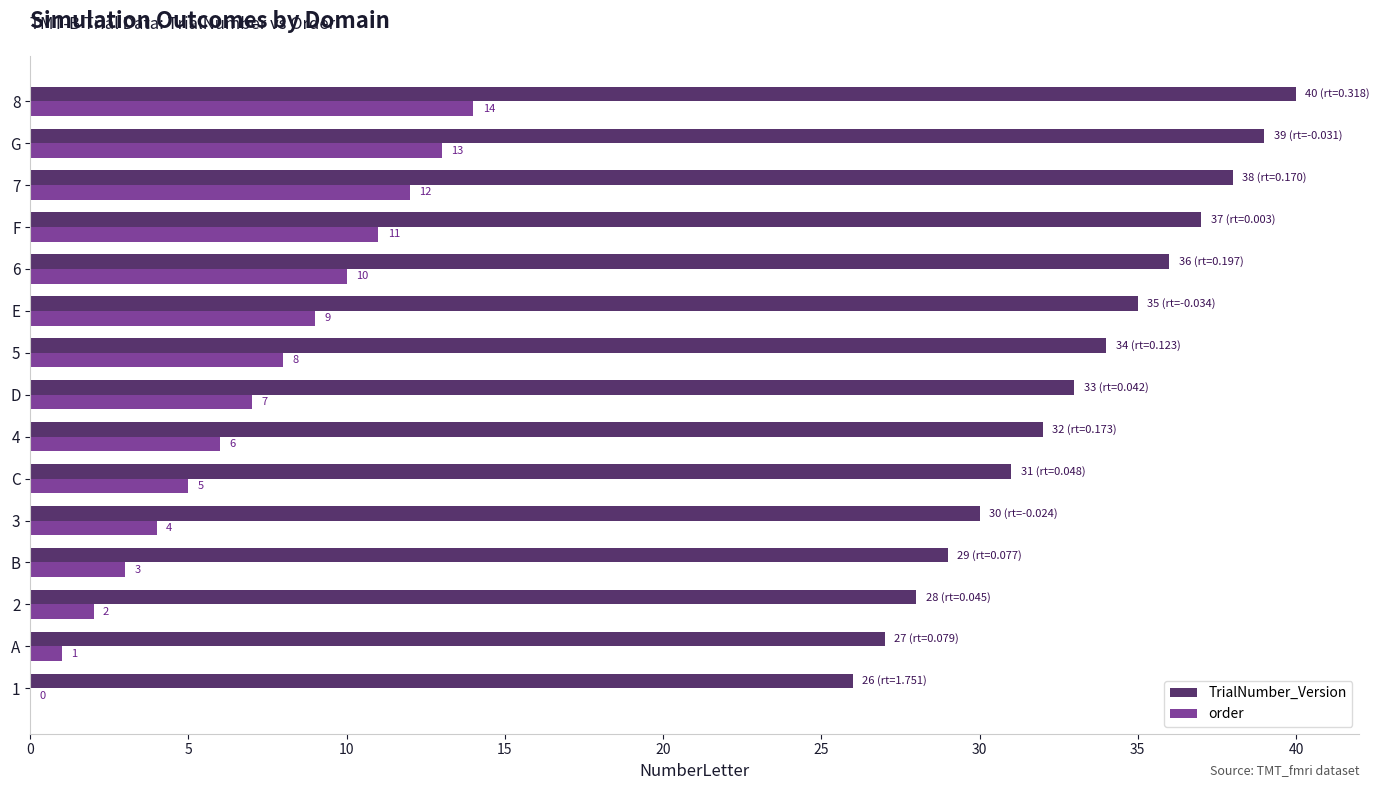

Which series has the largest total across all categories?

TrialNumber_Version